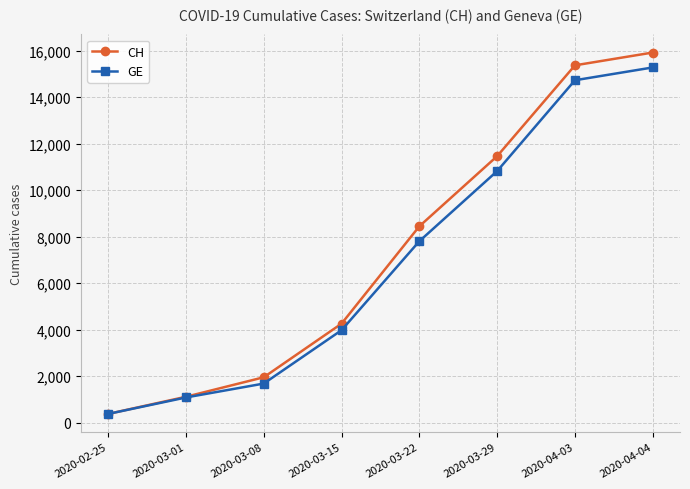

At which category does the chart reach its peak across all series?

2020-04-04